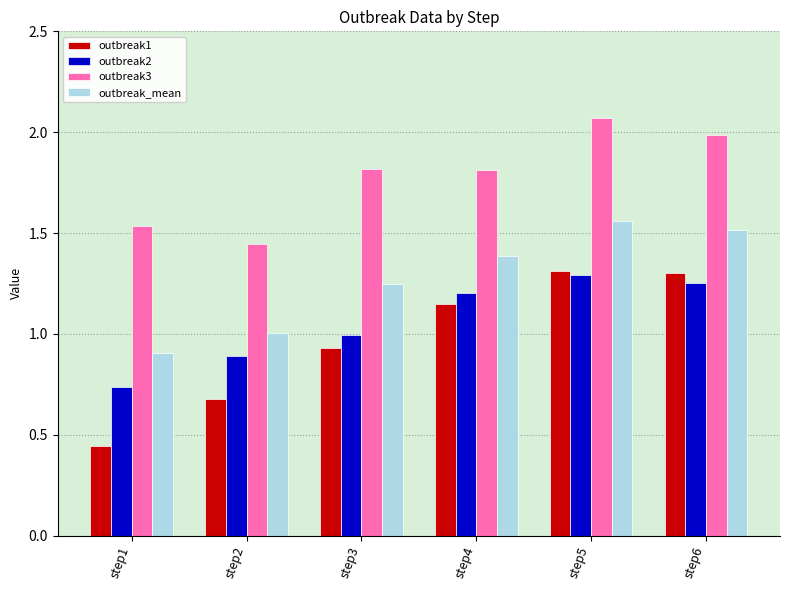

Which label corresponds to the largest value in the chart?

step5